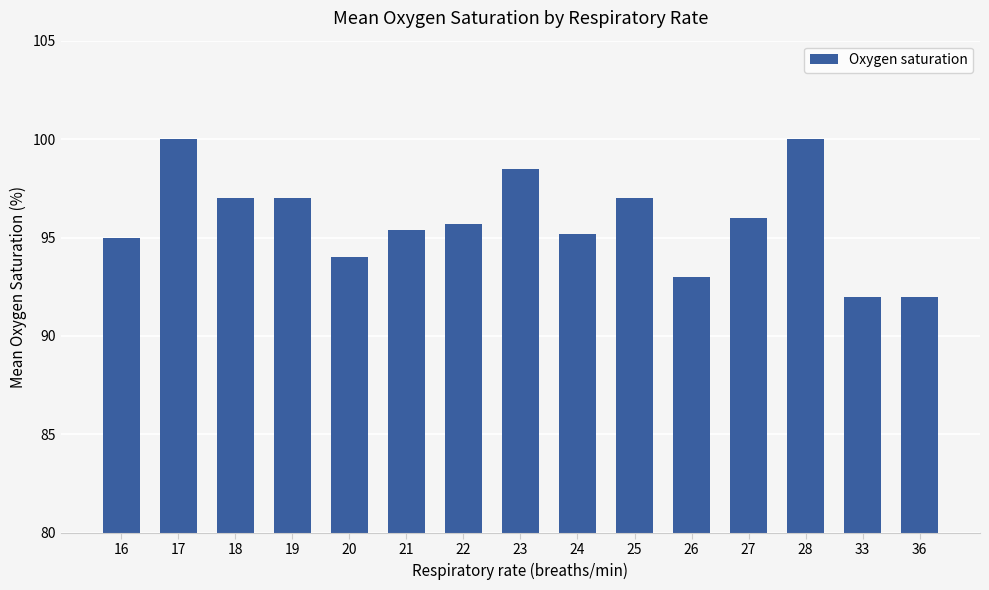

Between 28 and 22, which is larger?

28